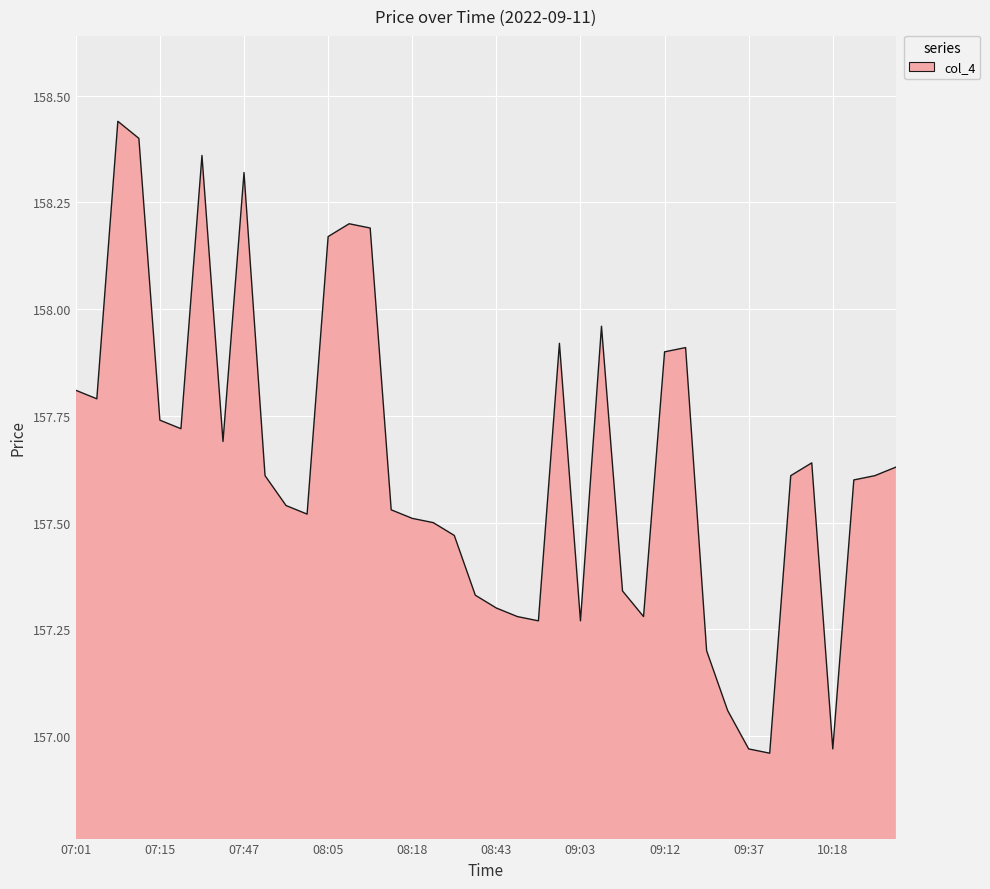

What is the smallest value displayed?

157.0